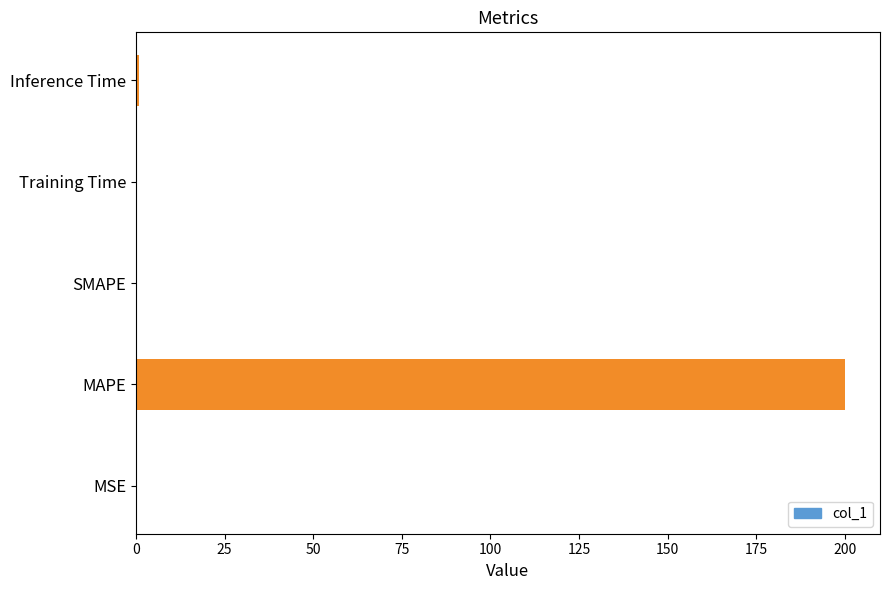

The chart shows a value of 0.0 at SMAPE. True or false?

True